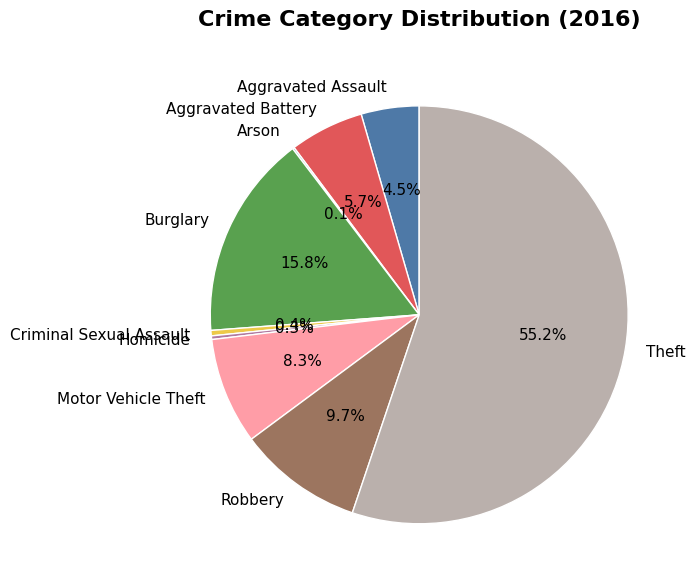

The Homicide slice represents 0% of the pie. True or false?

True